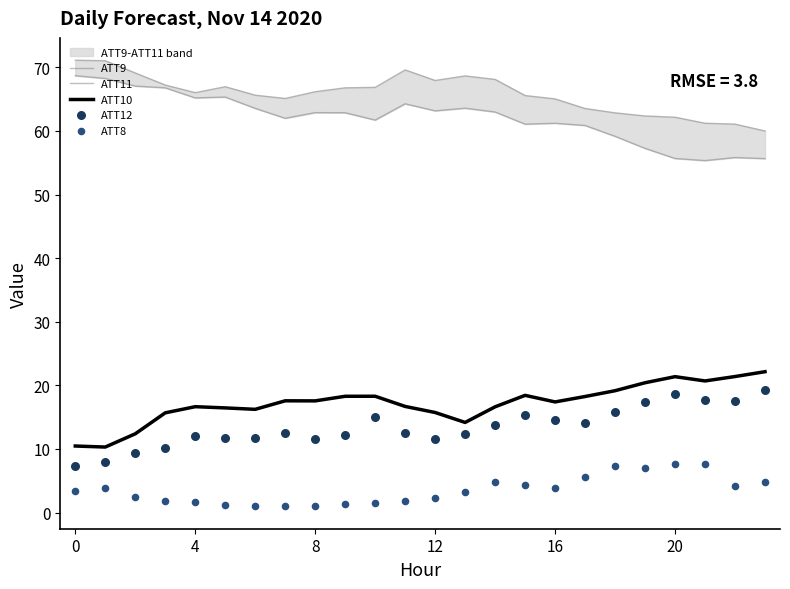

What are all the series names shown in the legend?

ATT9, ATT11, ATT10, ATT12, ATT8